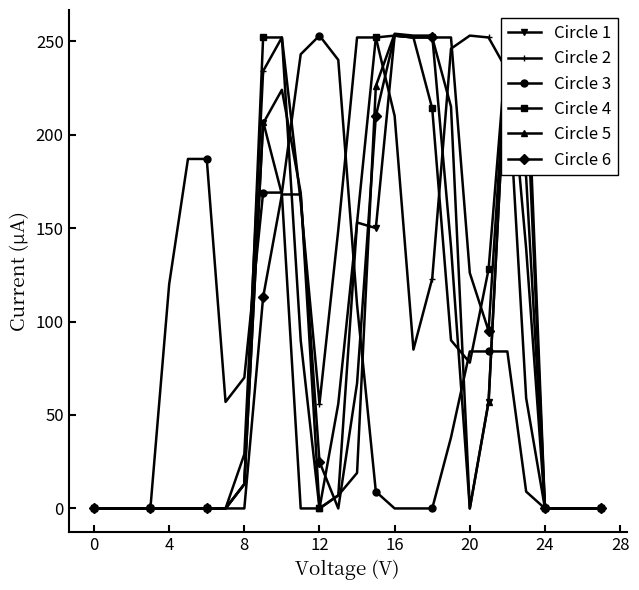

Which series has the largest total across all categories?

Circle 2